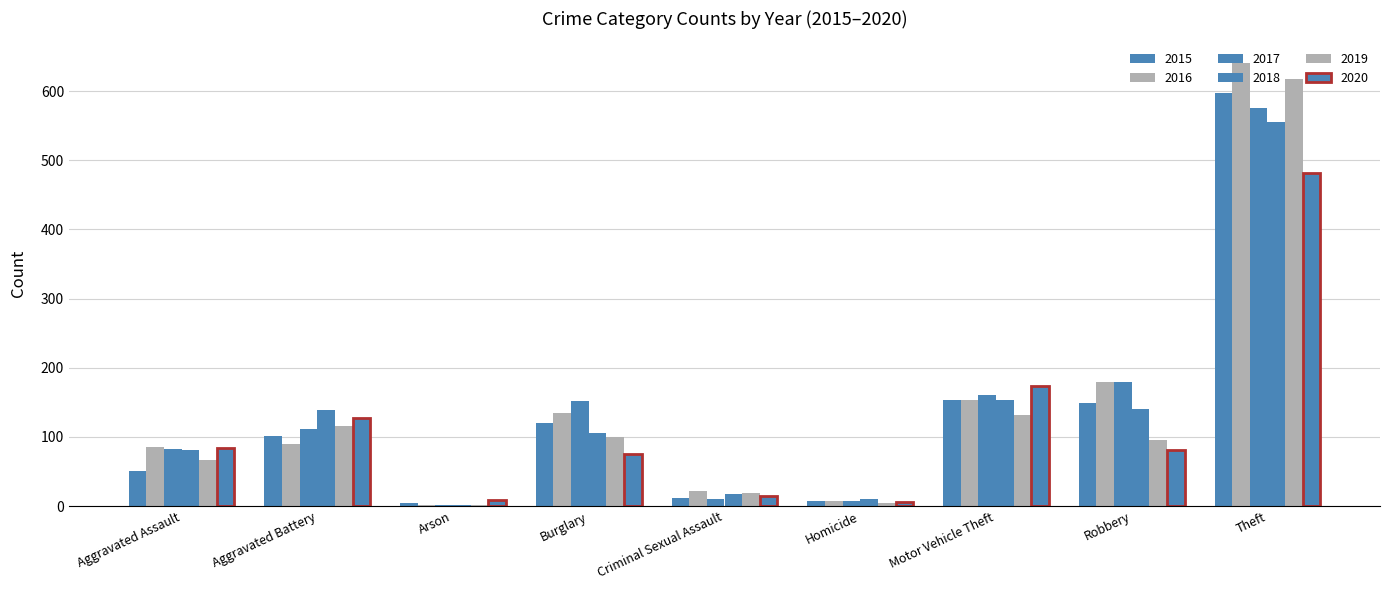

What is the difference between the 2016 values at Homicide and Criminal Sexual Assault?

14